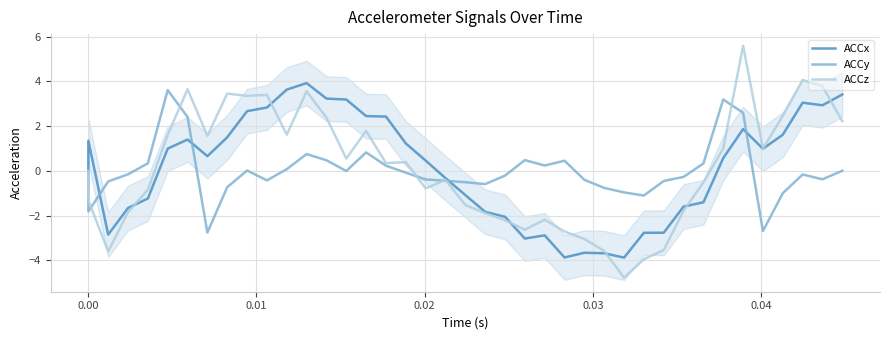

In ACCy, how many points are higher than both neighbors (excluding endpoints)?

8